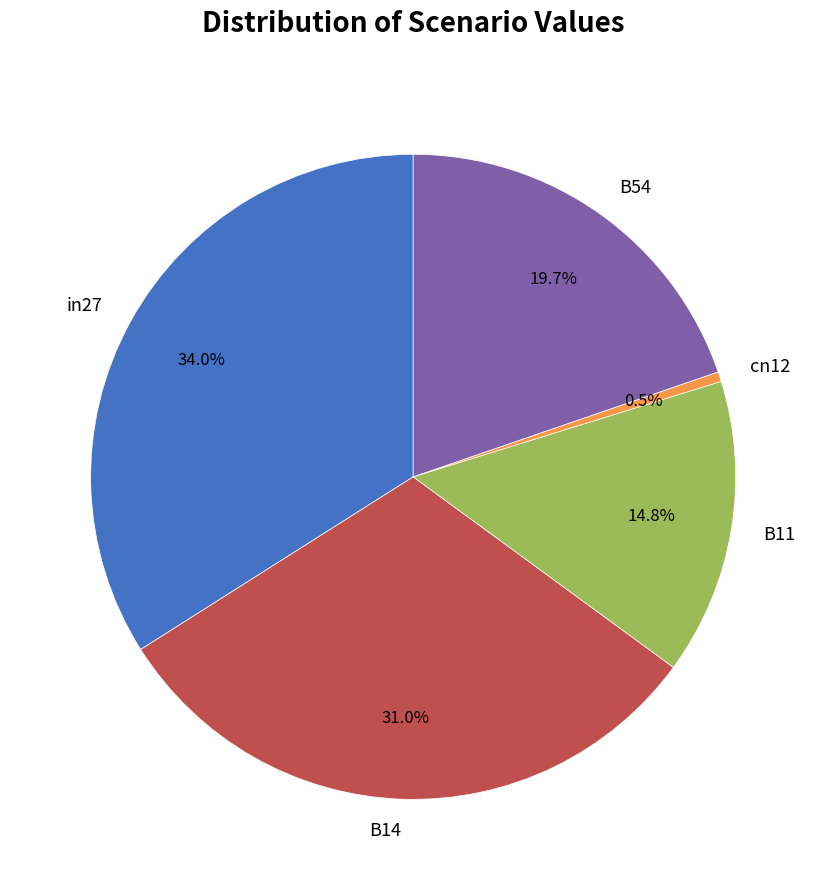

Do B54 and in27 together represent more than half of the pie?

Yes